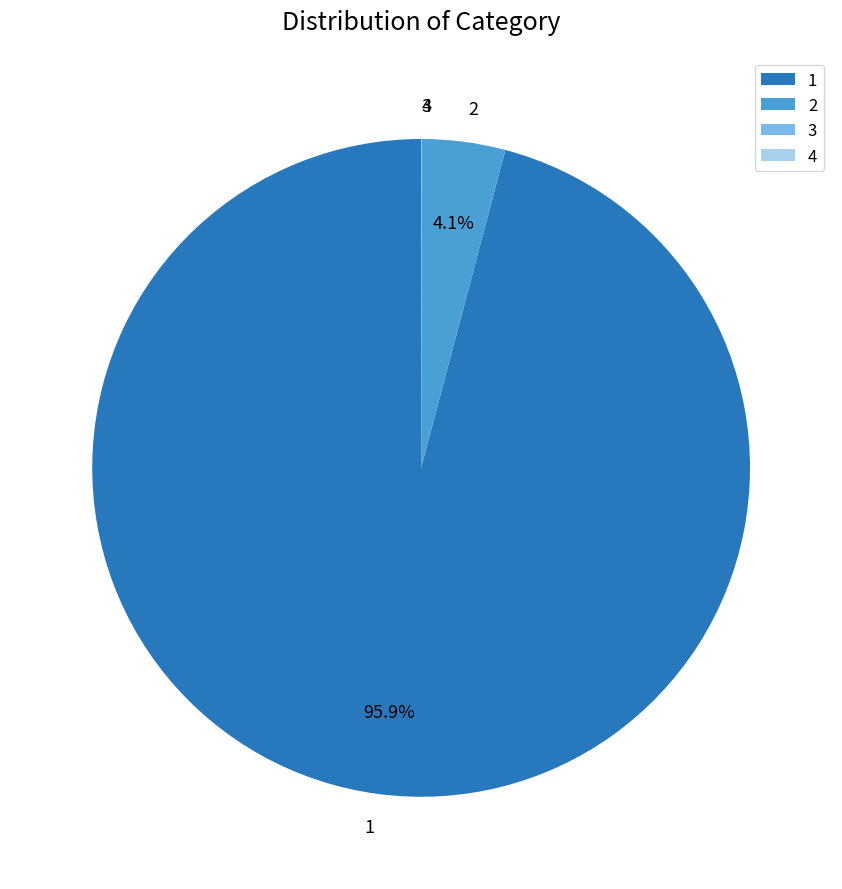

Which category accounts for the majority?

1